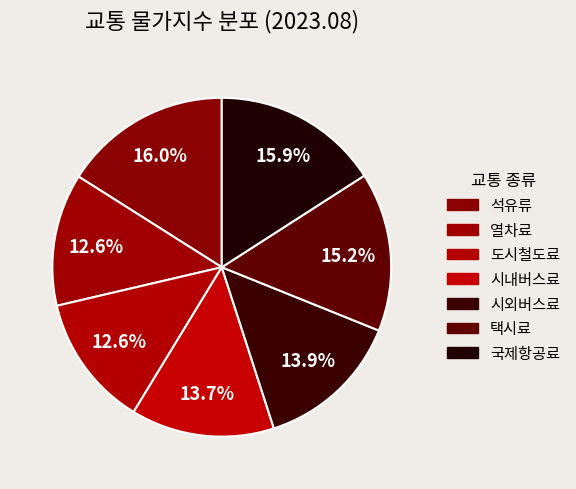

How many slices are in this pie chart?

7